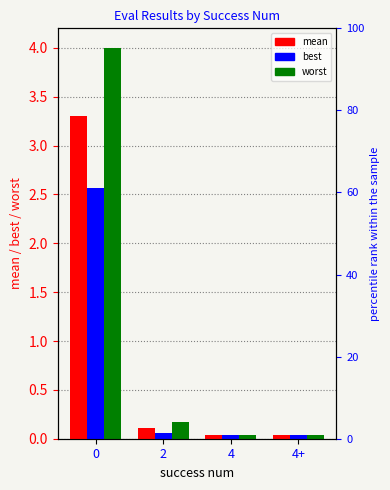

Which series has the largest total across all categories?

worst